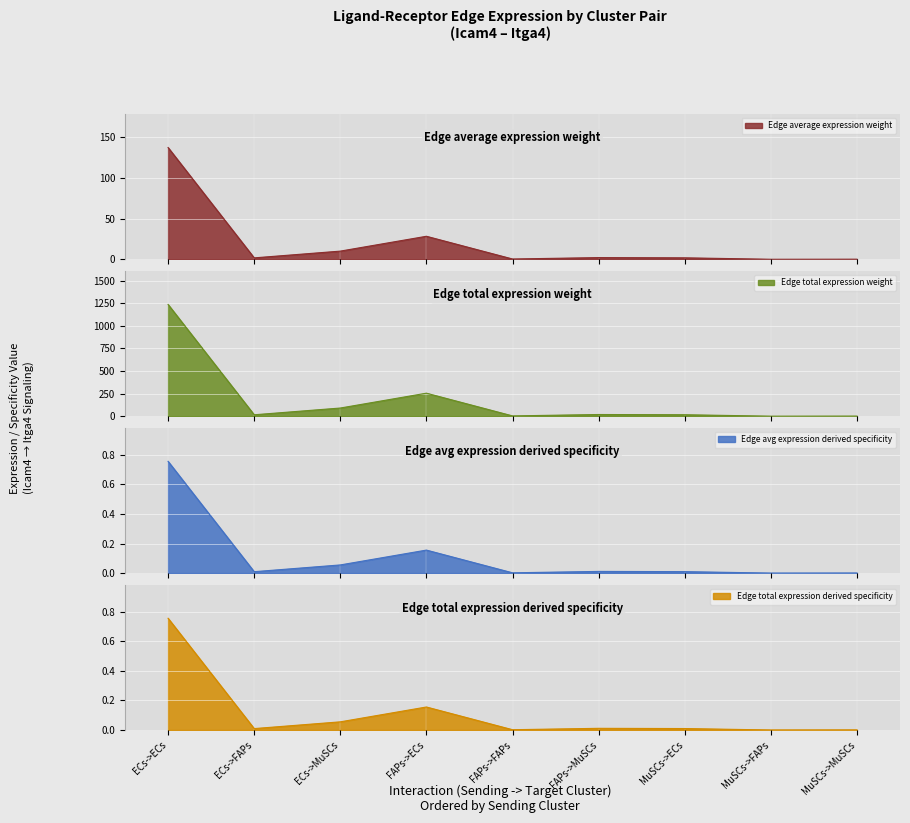

Is the value of Edge total expression derived specificity at ECs->MuSCs greater than the value of Edge avg expression derived specificity at MuSCs->FAPs?

Yes